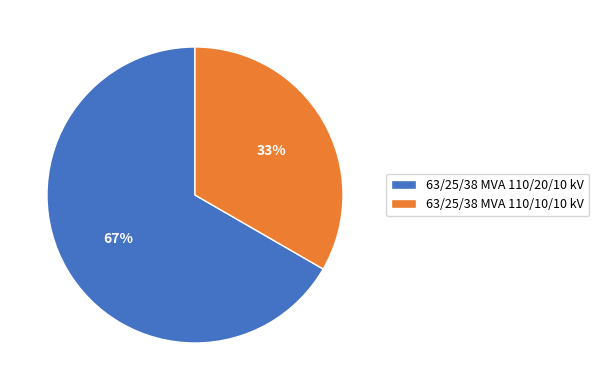

What is the smallest slice in the pie chart?

63/25/38 MVA 110/10/10 kV